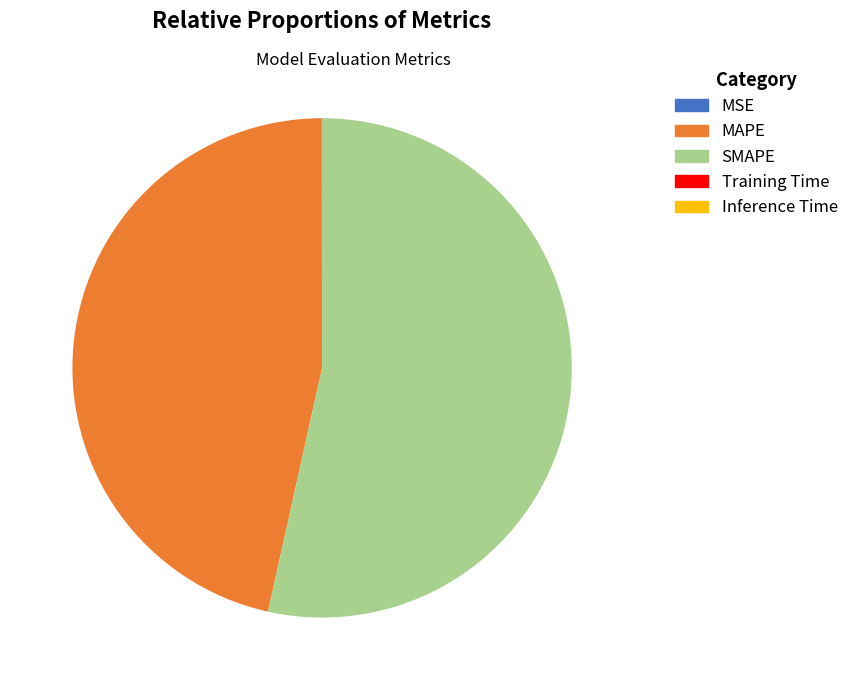

What is the ratio of the value at MAPE to the value at SMAPE?

0.9